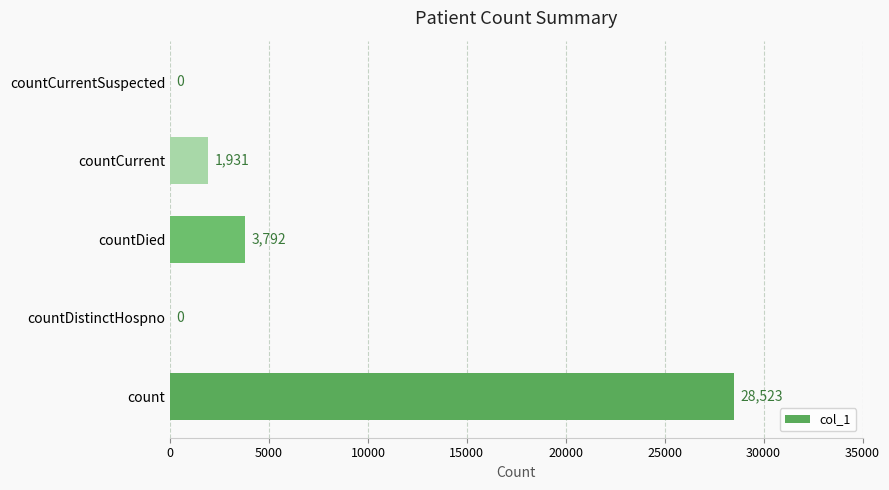

True or false: the data shows 1931 at countCurrent.

True